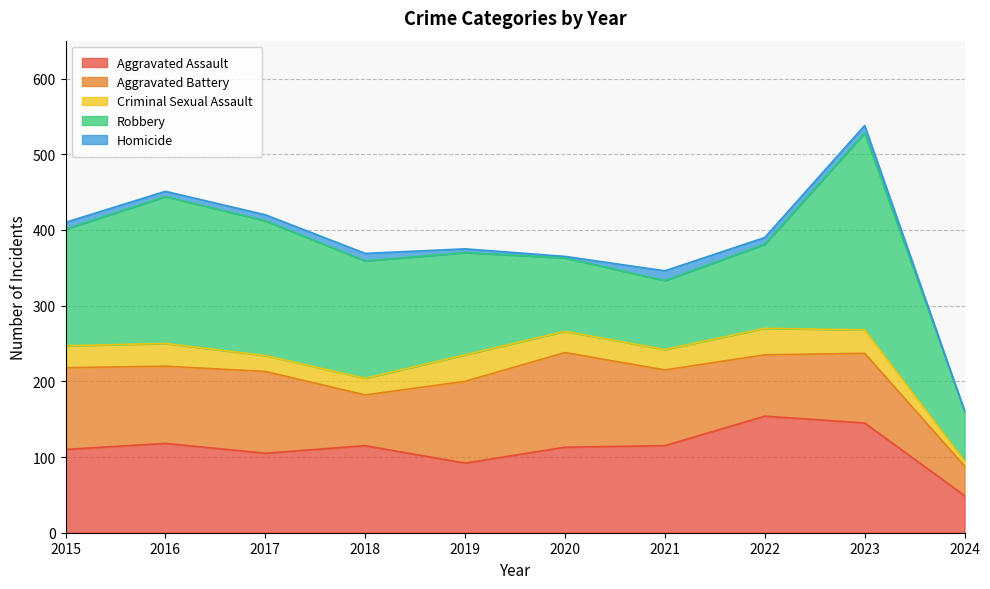

Between 2022 and 2021, which is larger?

2022